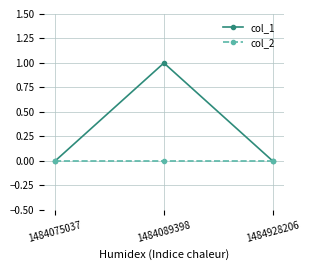

Which series has the widest spread of values?

col_1